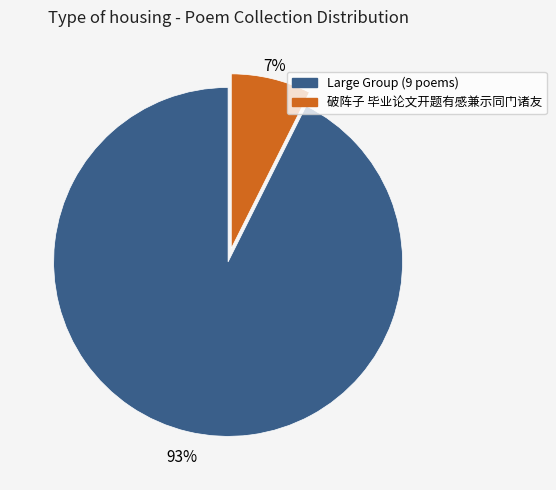

The Large Group (9 poems) slice represents 78% of the pie. True or false?

False